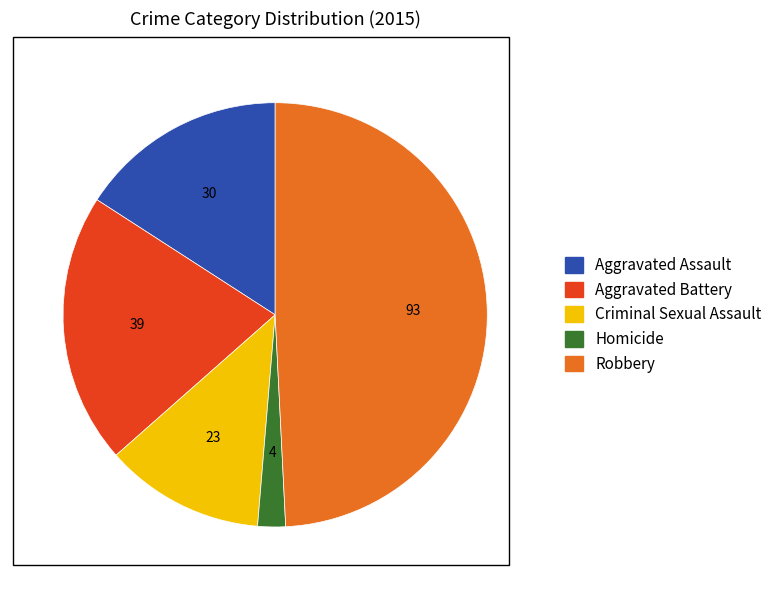

Does Homicide account for over 50% of the chart?

No